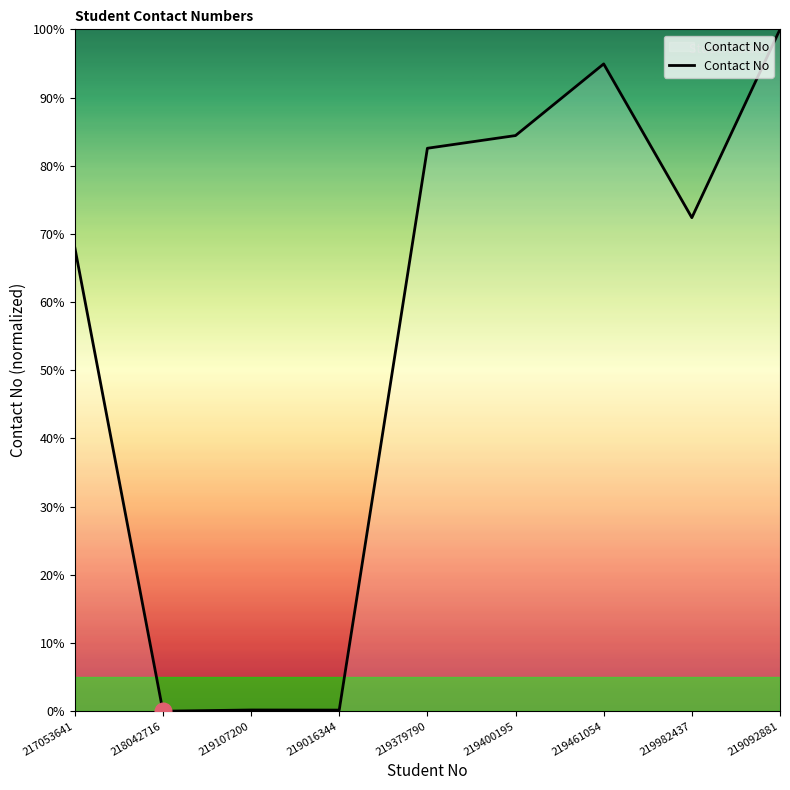

Is it true that the value at 219379790 is 46.3?

False